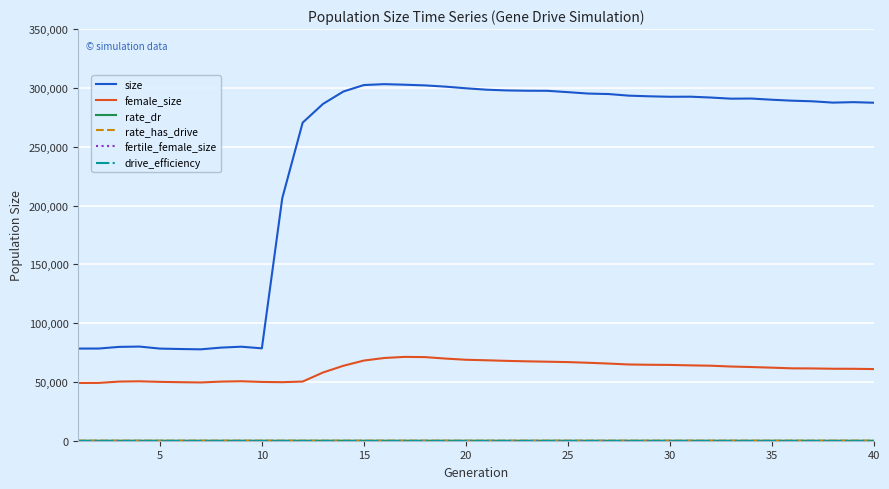

Is this an area chart (filled region under the line)?

No